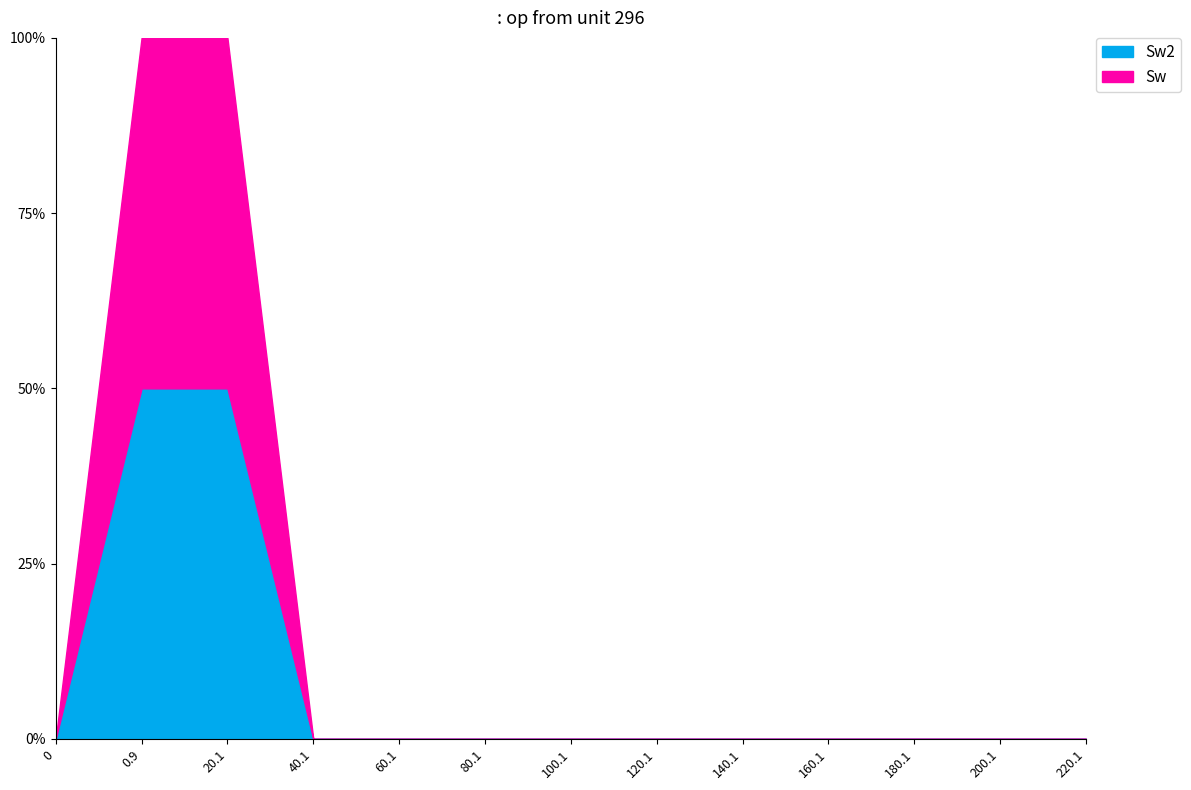

What is the average value of the Sw series?

76923